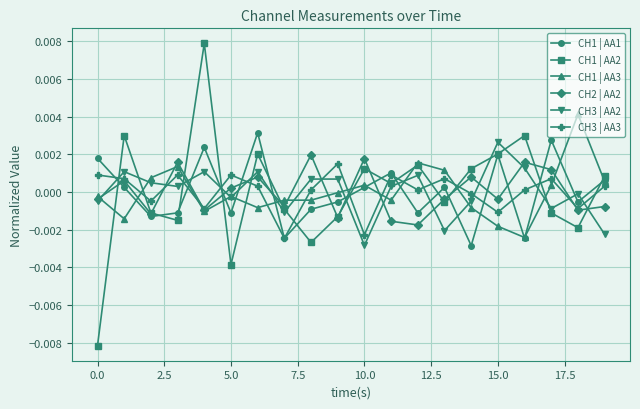

In CH1 | AA1, how many points are lower than both neighbors (excluding endpoints)?

7